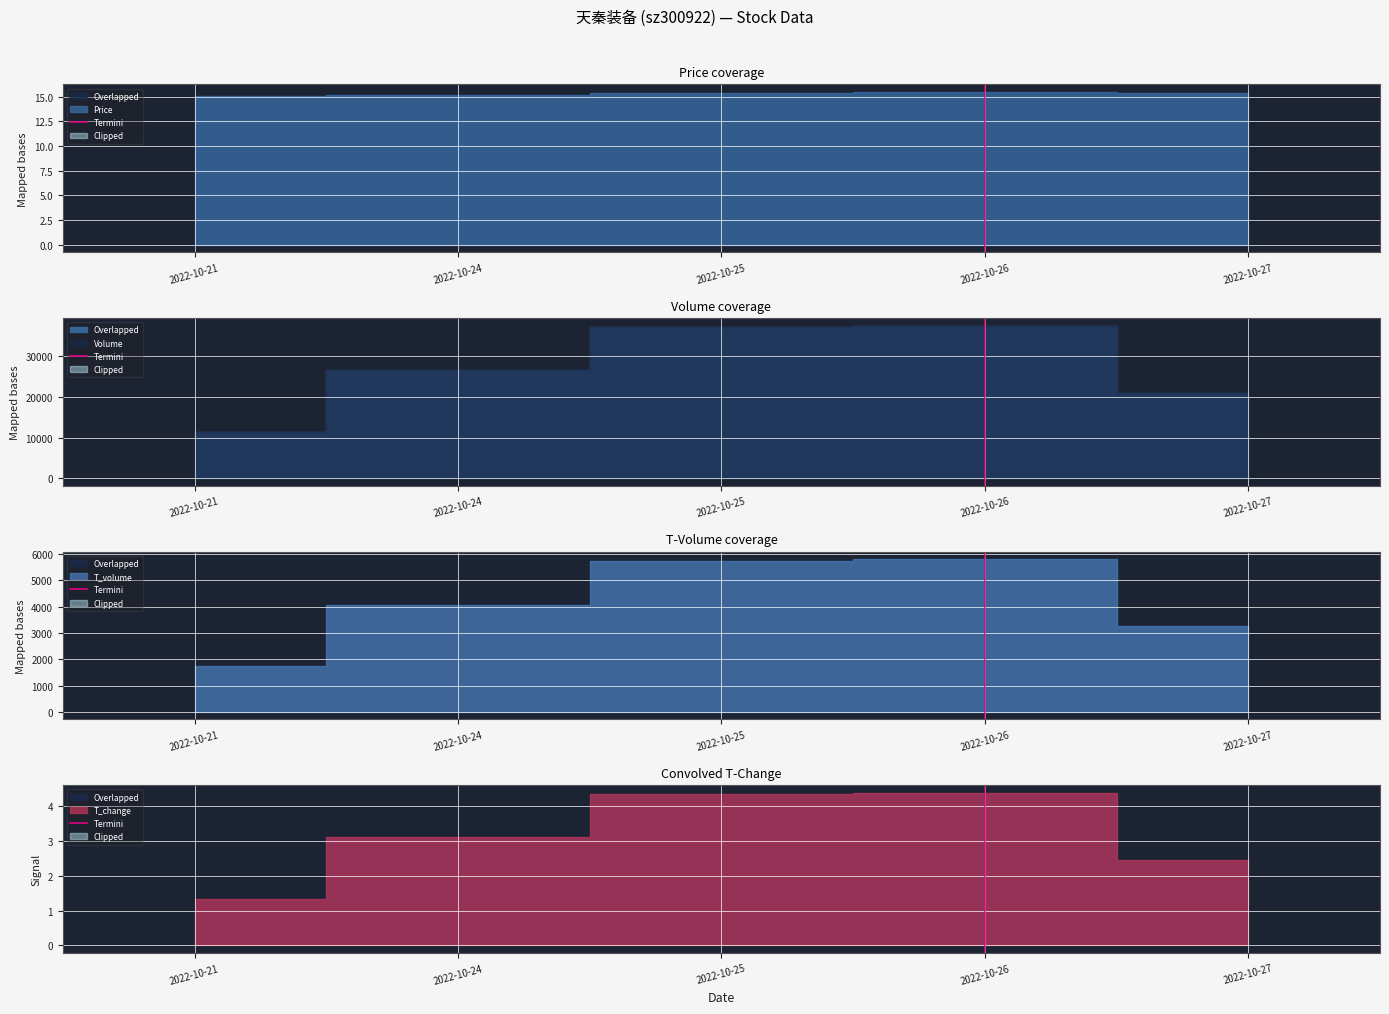

How many lines are shown in the chart?

1